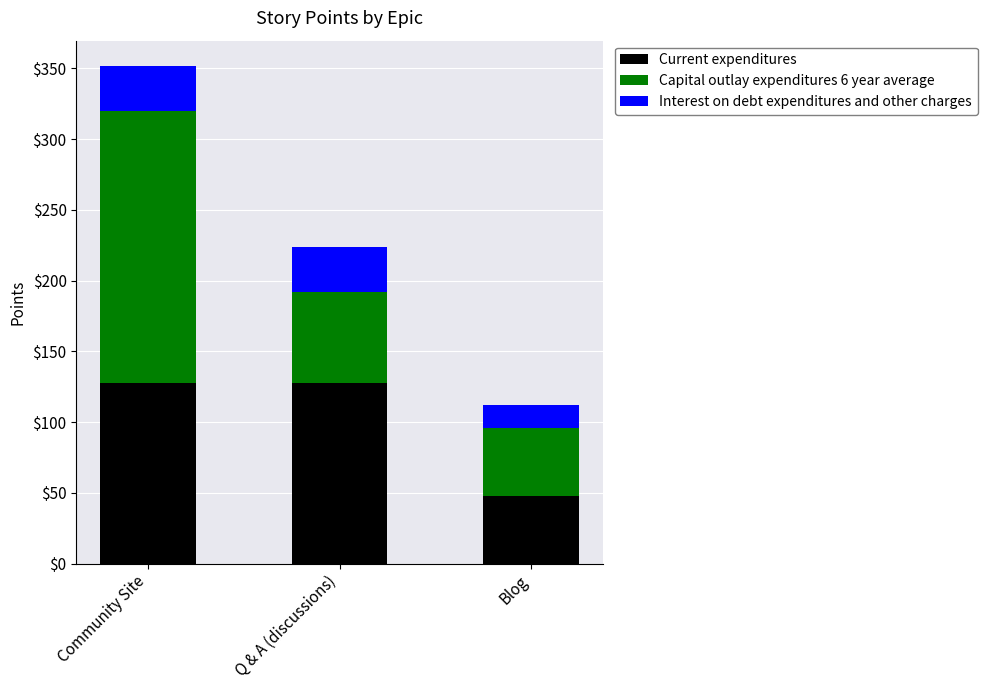

Reading left to right, what are the values for Current expenditures?

Community Site=128	Q & A (discussions)=128	Blog=48